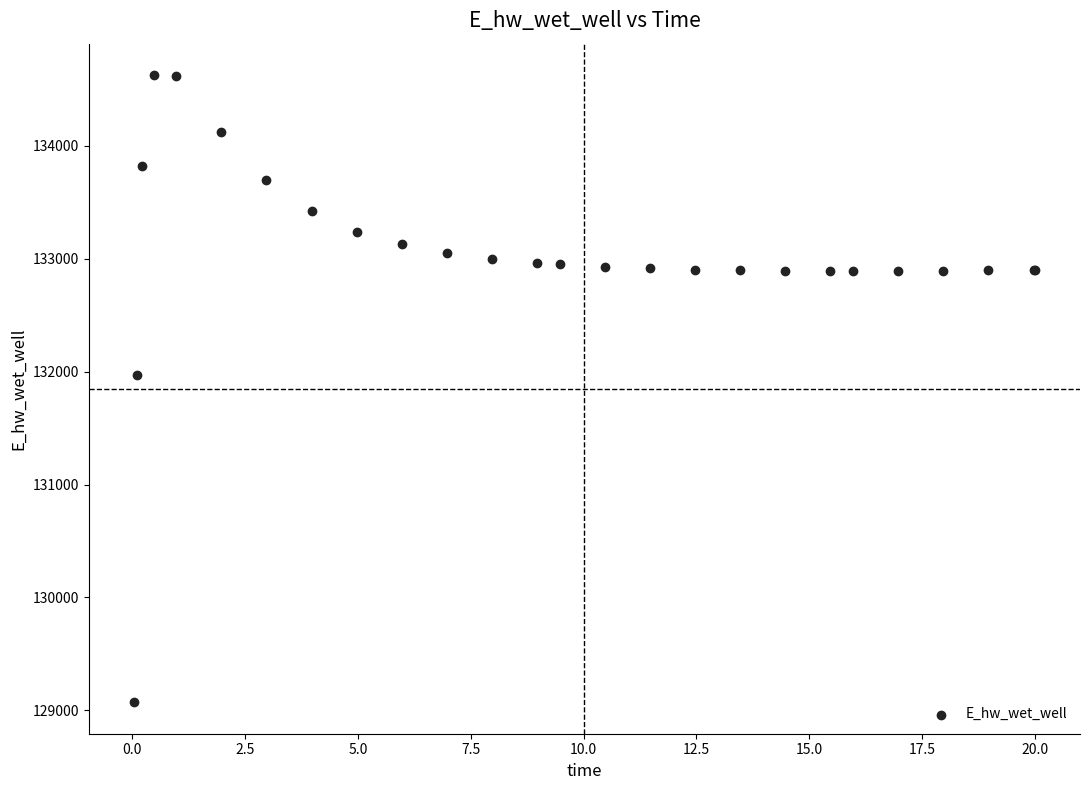

What Y value in the scatter plot is closest to 131849?

131969.9